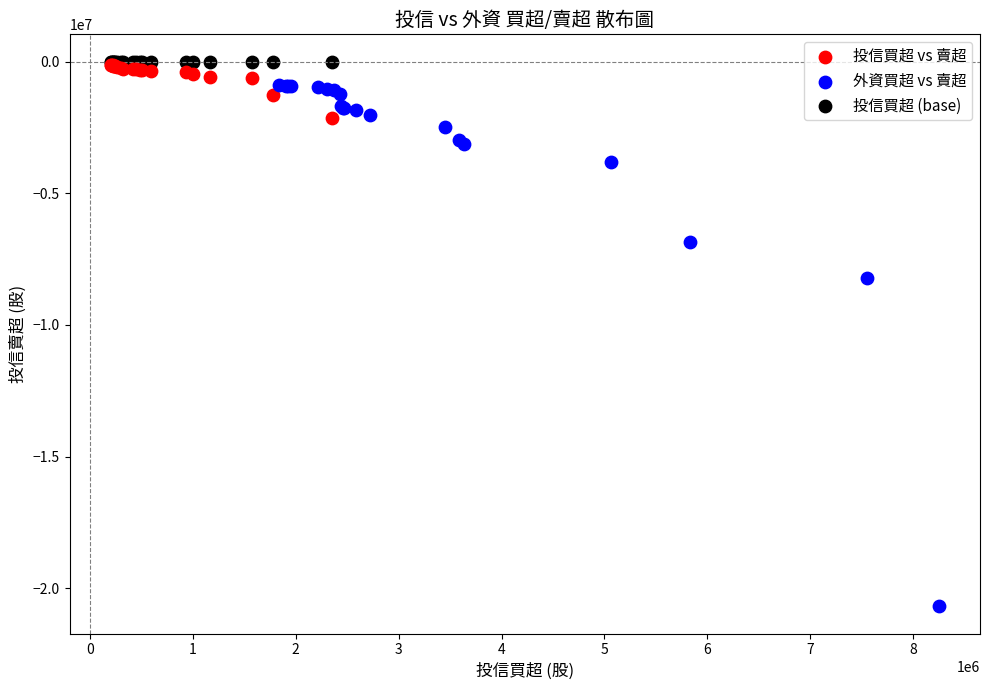

Which series contains the lowest Y value?

外資買超 vs 賣超